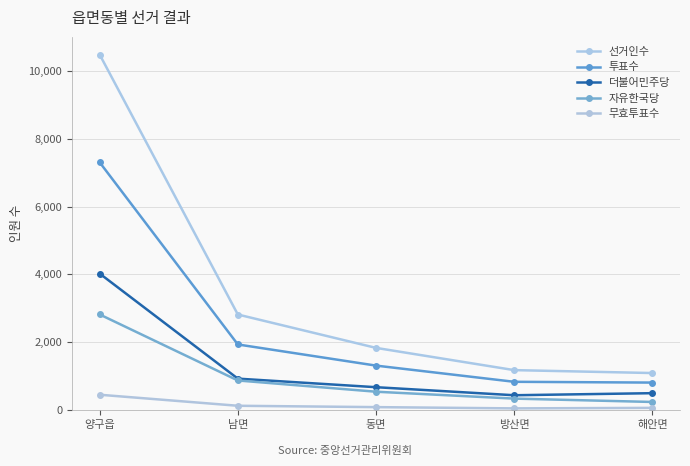

Where does the 자유한국당 series first go above 545?

양구읍